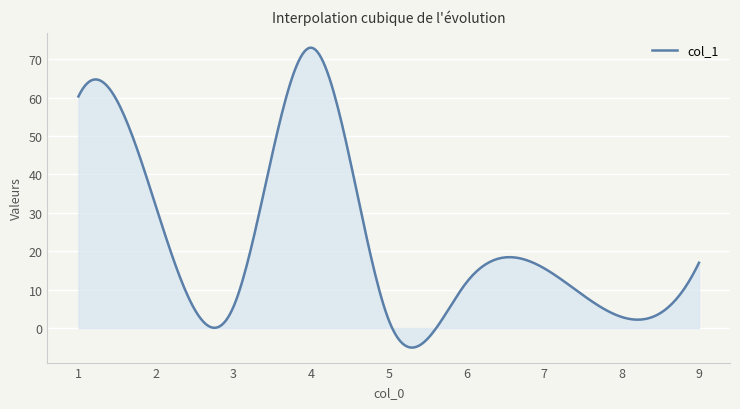

What is the average value?

22.7